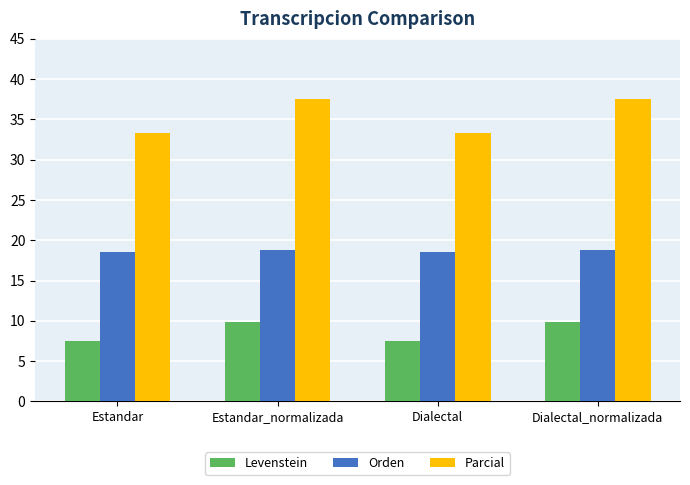

Rank the series by their average value, from lowest to highest.

Levenstein, Orden, Parcial